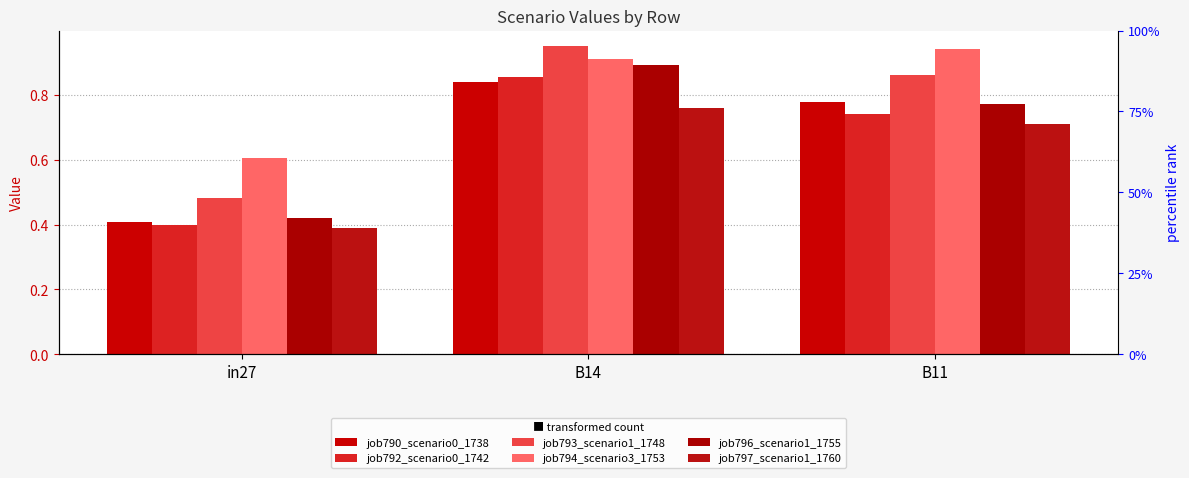

What is the label of the 1st bar from the right?

B11